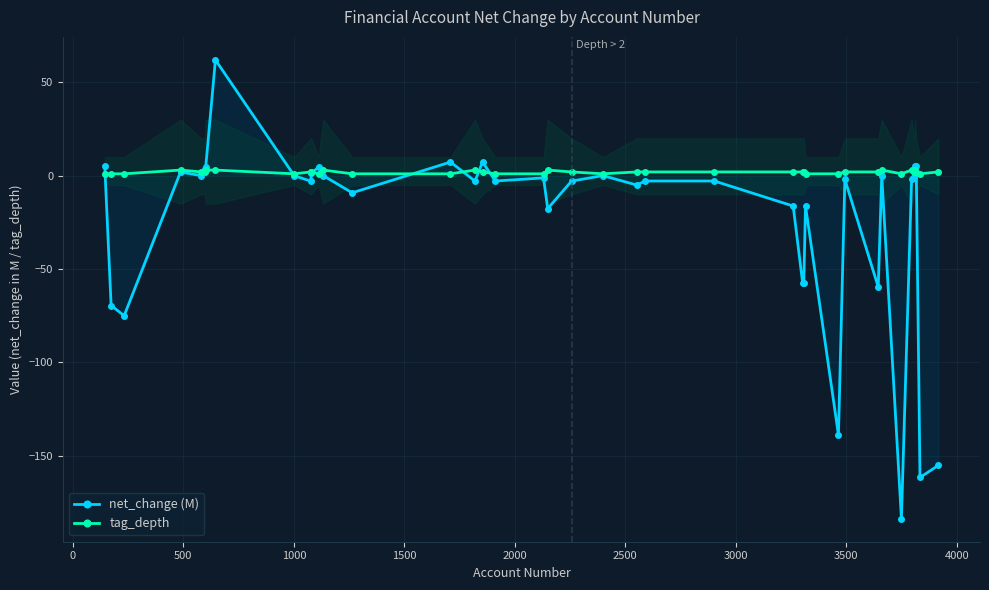

In net_change (M), how many points are lower than both neighbors (excluding endpoints)?

12